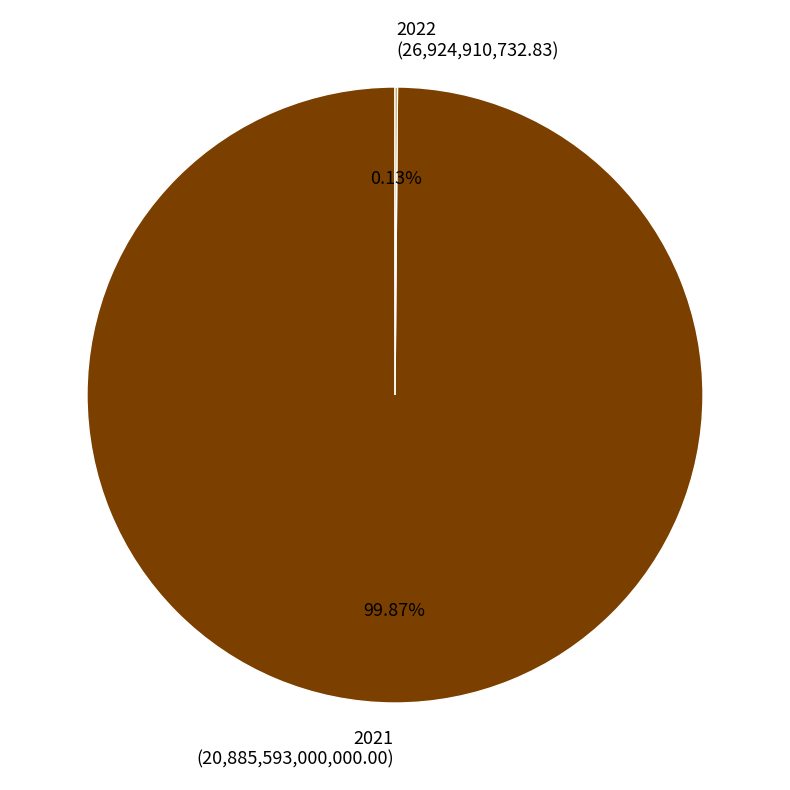

What is the largest slice in the pie chart?

2021